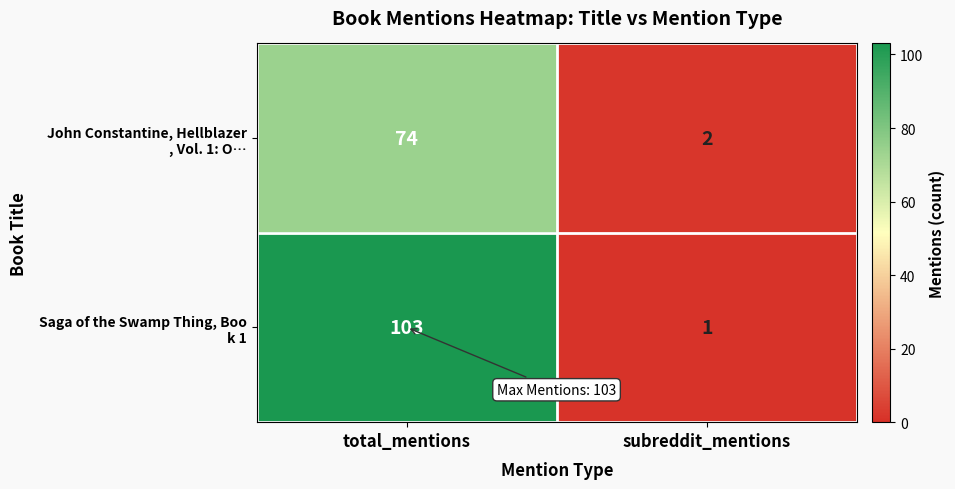

What is the total value across all series at total_mentions?

177